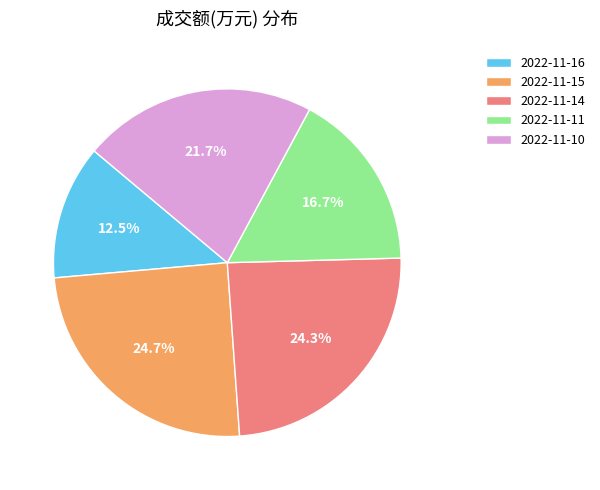

Is there a majority slice in this chart?

No